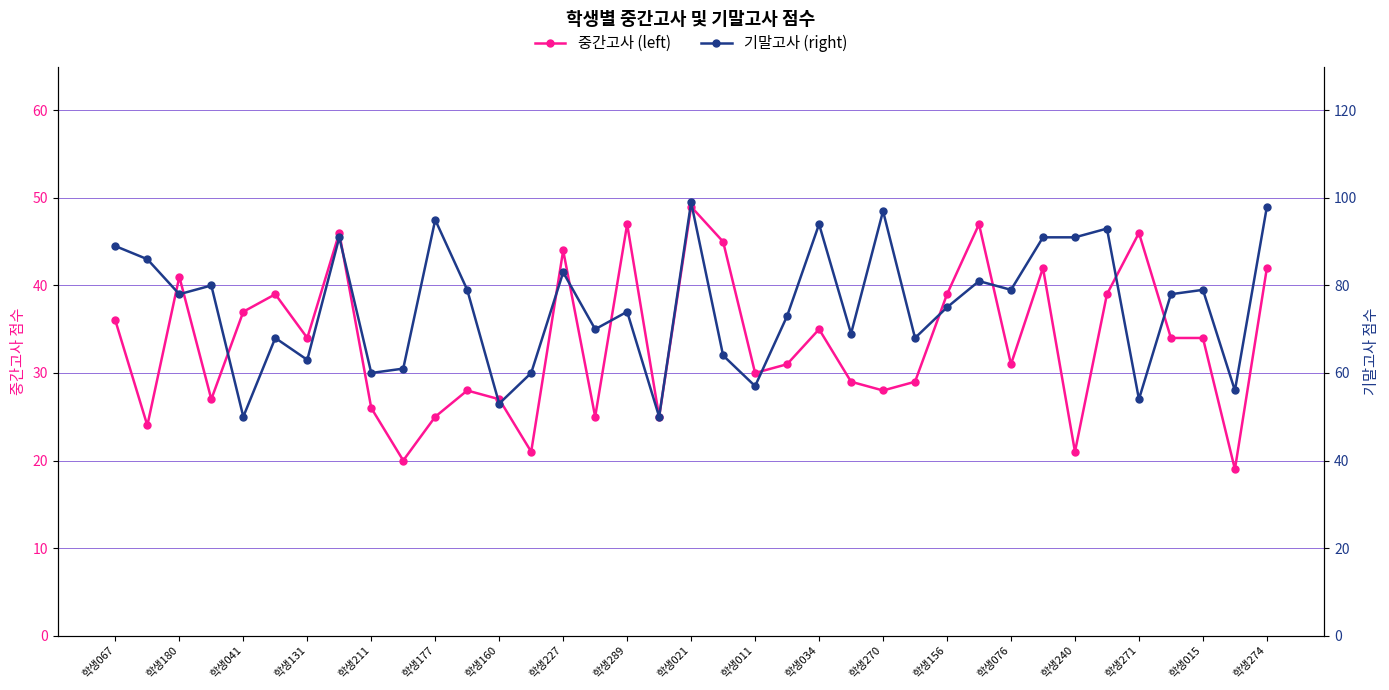

What is the difference between the second highest and second lowest values in the 중간고사 (left) series?

27